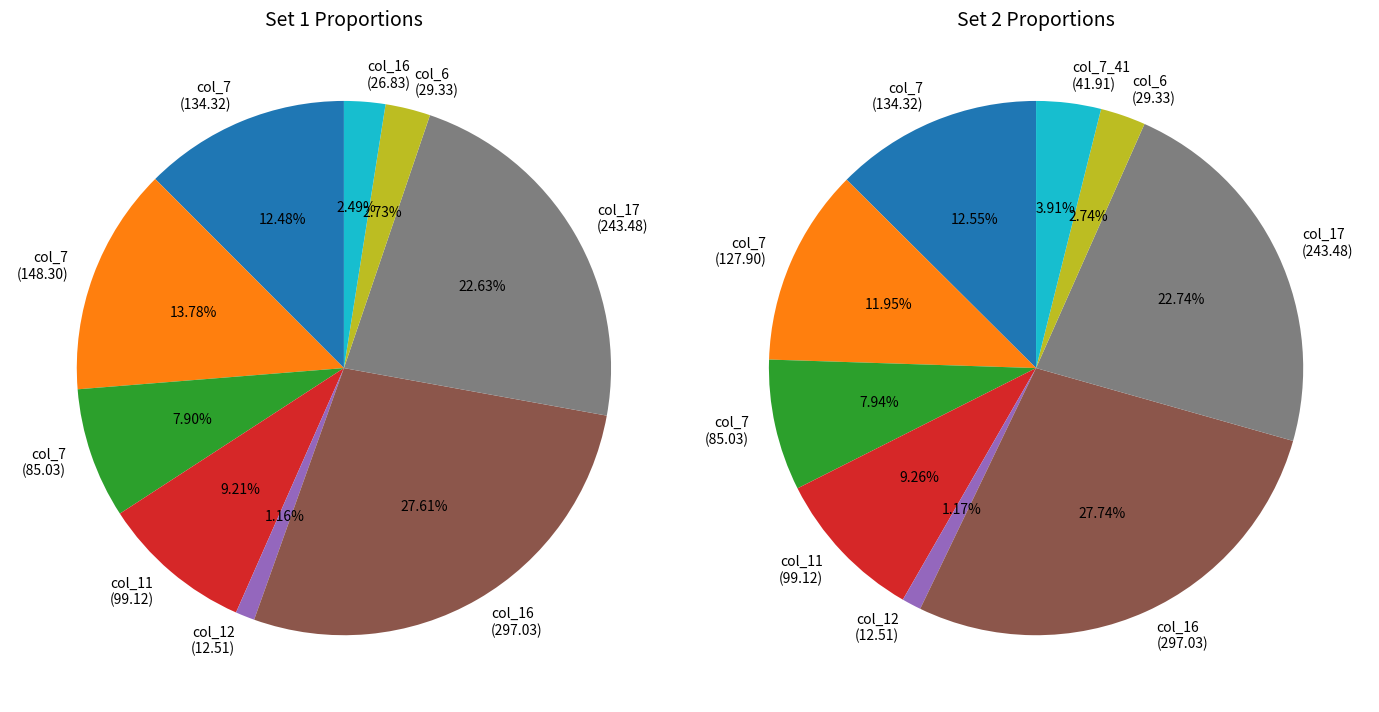

Does 0 represent more than half of the total?

No